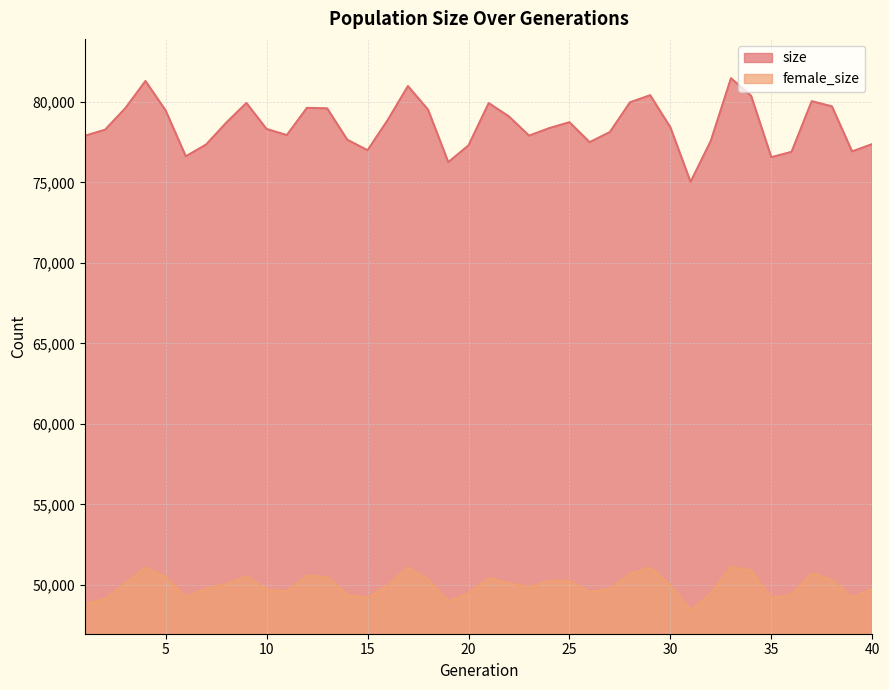

Which series has the largest total across all categories?

size